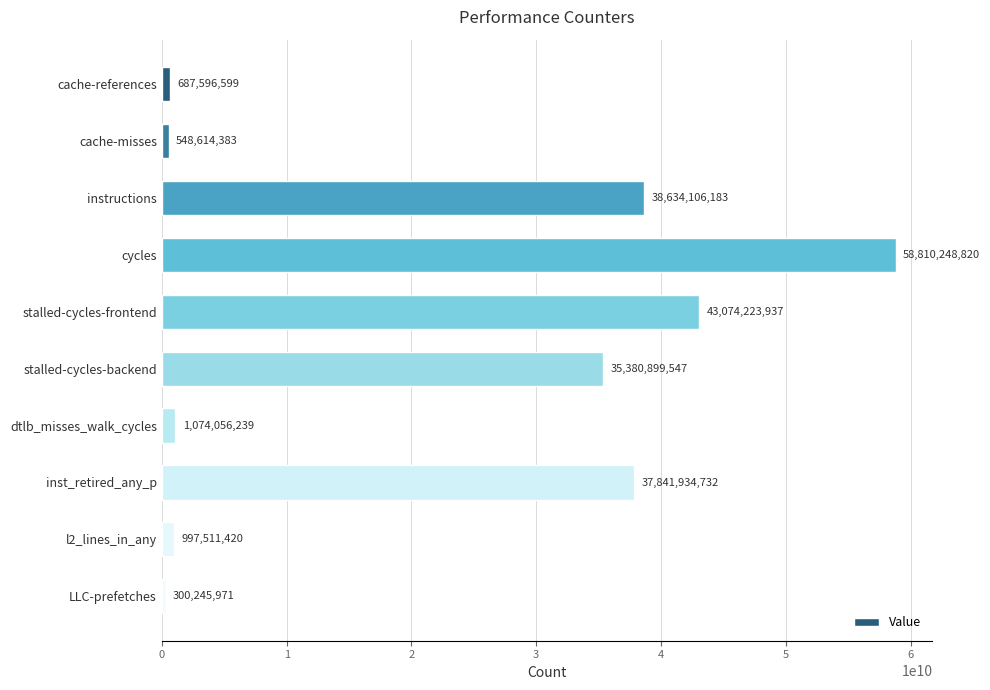

What is the sum of all values?

217349437831